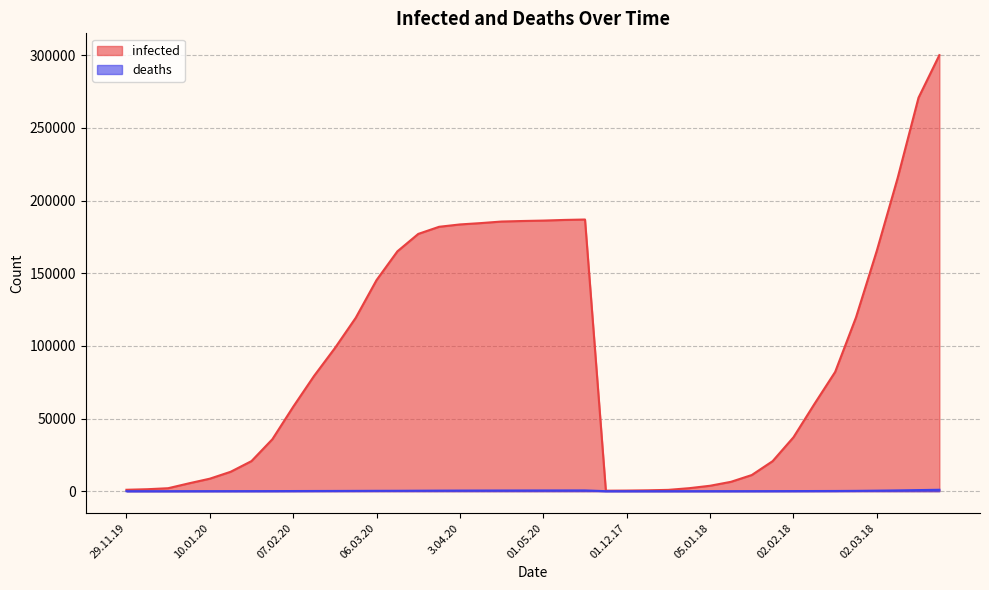

True or false: infected has more than 1 points higher than both neighbors.

False